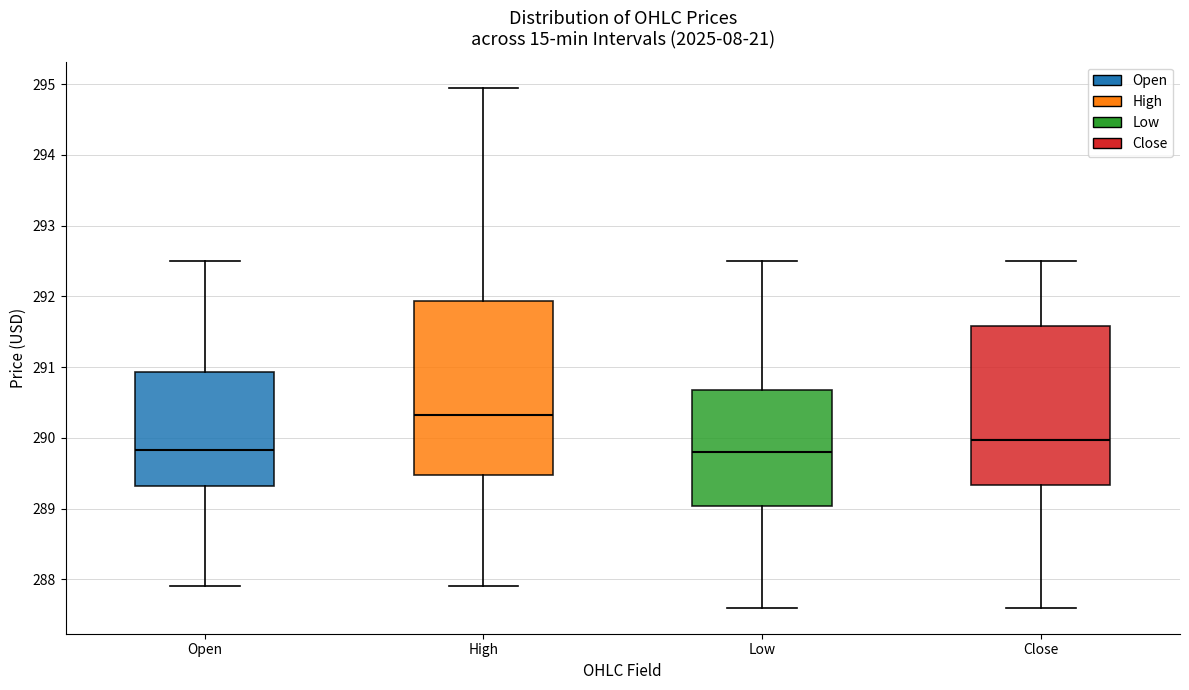

Where is the lower edge of the box for Close on the y-axis? The values are not printed on the chart, so give them approximately, as read against the axis.

289.3